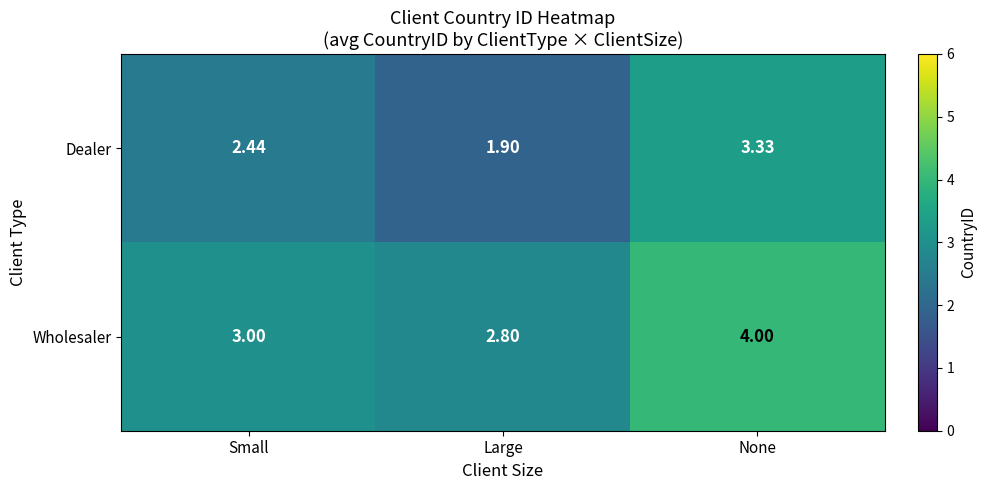

Which category has the lowest value in the Dealer series?

Large